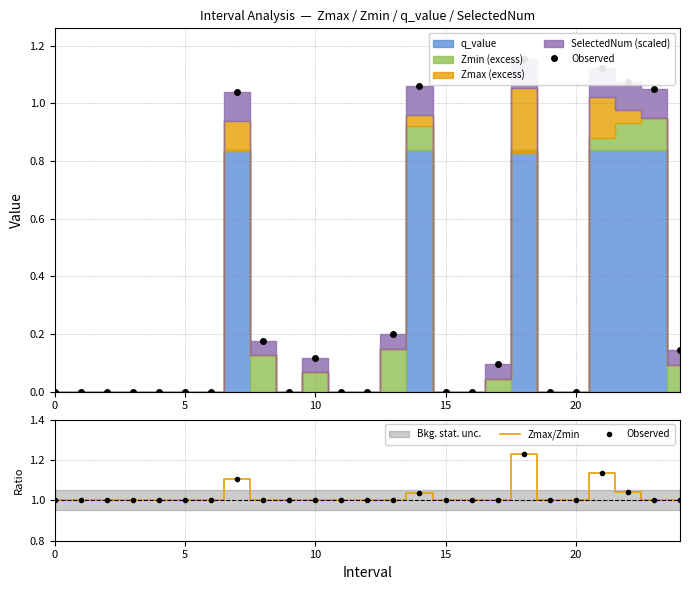

What is the value of the Zmax/Zmin point at the 22nd from the left?

1.1